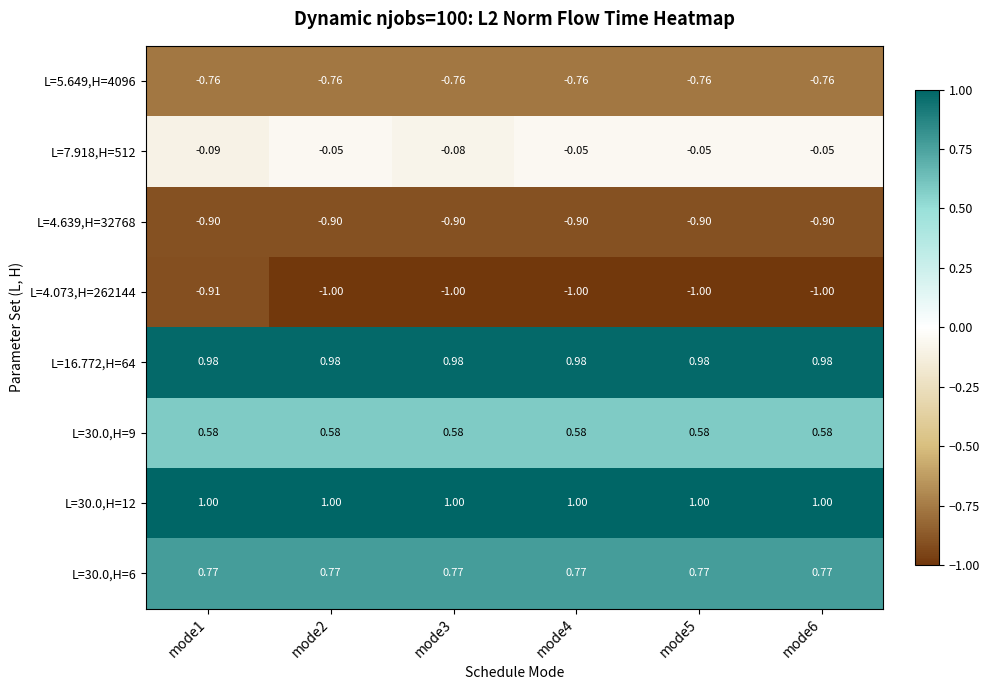

Is the value of L=30.0,H=12 at mode2 greater than the value of L=30.0,H=6 at mode5?

Yes